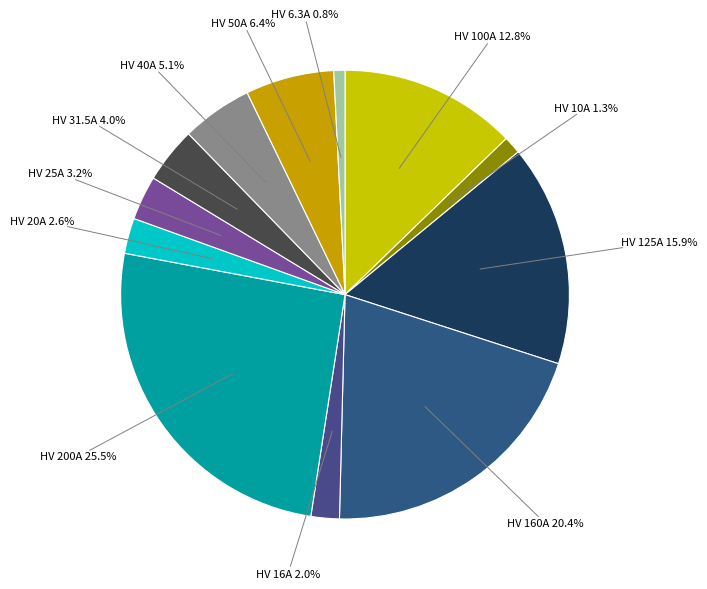

Between HV 31.5A and HV 25A, which is larger?

HV 31.5A